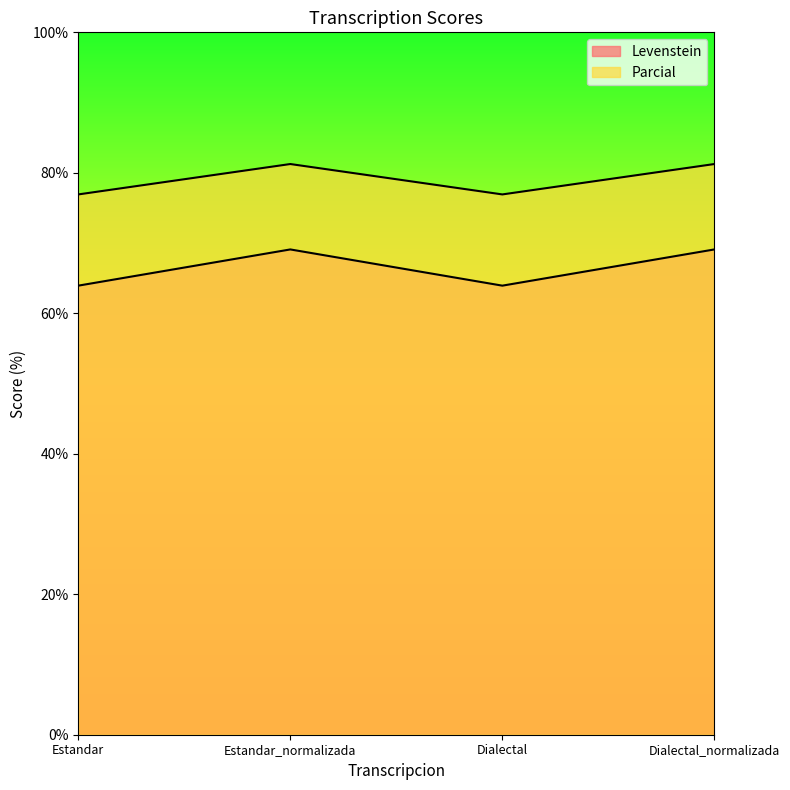

What position from the right is Dialectal?

2